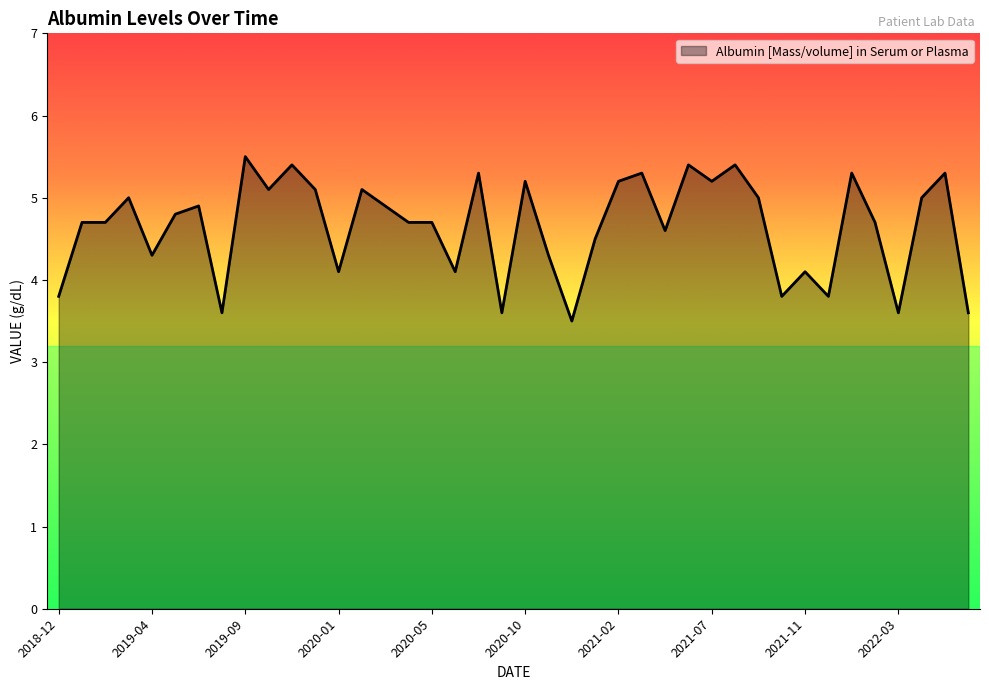

What is the difference between the maximum and minimum values?

2.0